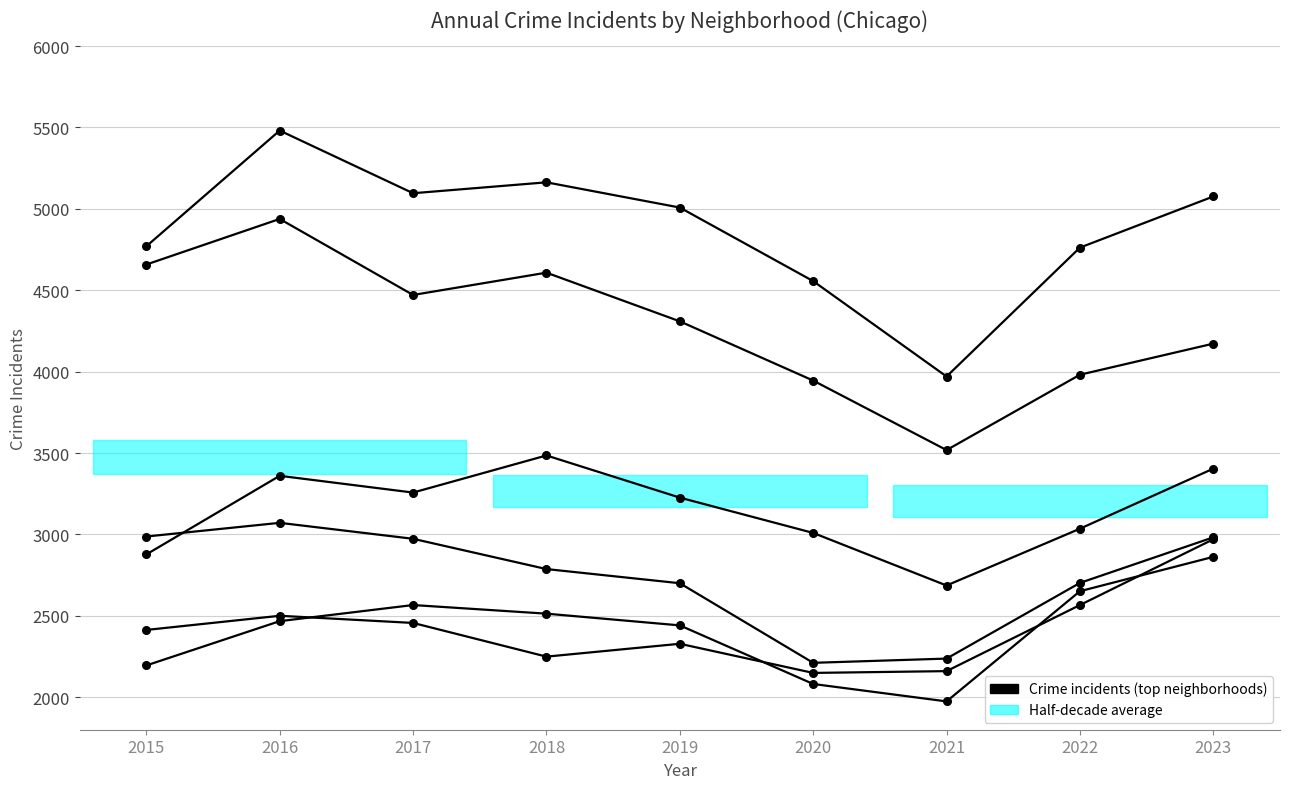

Which series has the largest range (max minus min)?

Austin